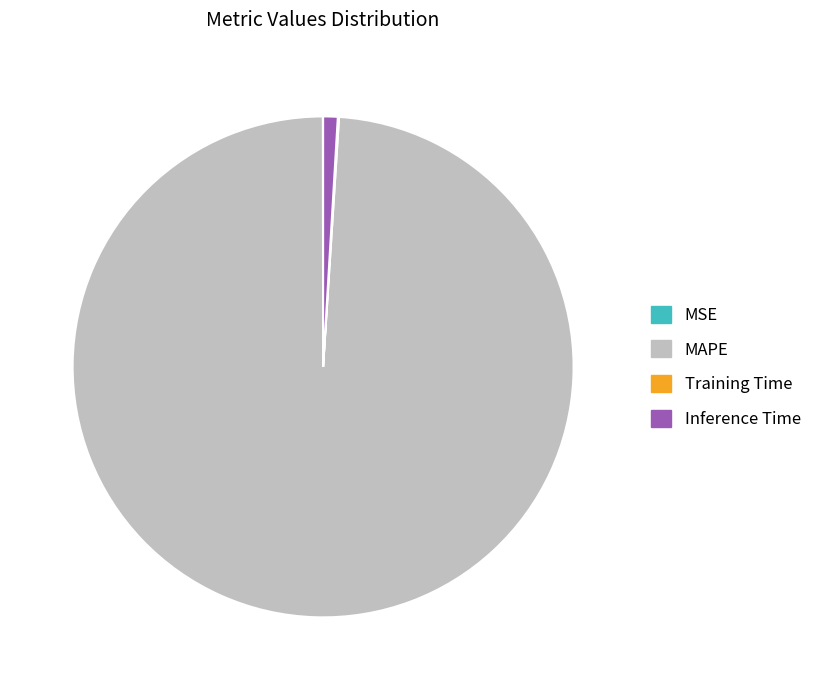

Which slice is the largest?

MAPE